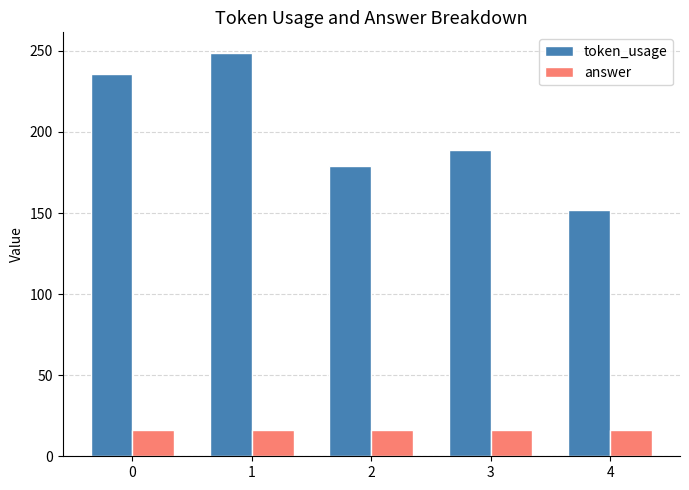

How many values in the token_usage series are below 189?

2